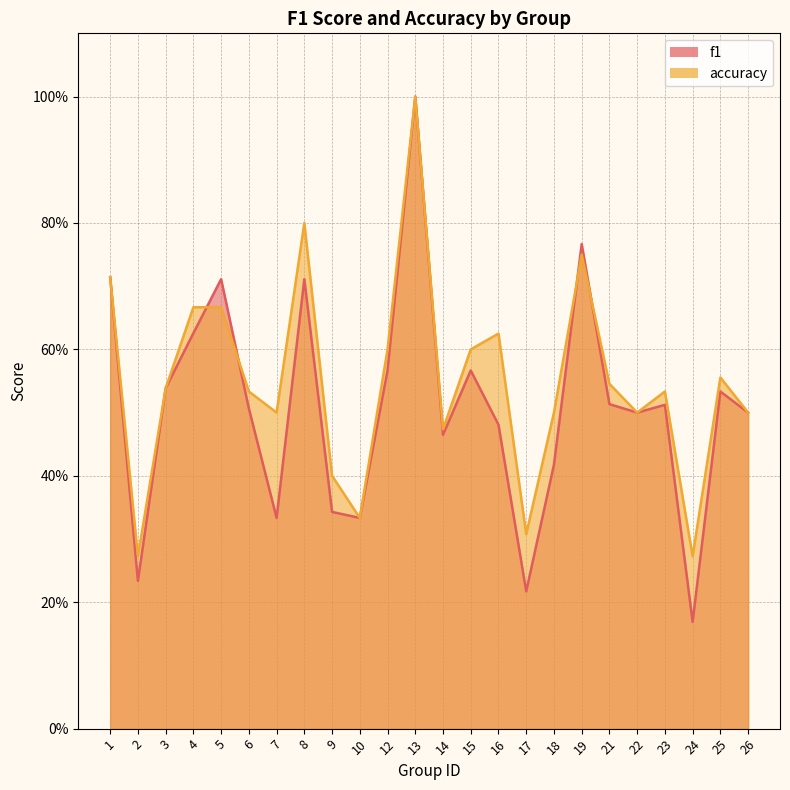

Reading left to right, extract all data points from this chart.

f1: 0.7	0.2	0.5	0.6	0.7	0.5	0.3	0.7	0.3	0.3	0.6	1.0	0.5	0.6	0.5	0.2	0.4	0.8	0.5	0.5	0.5	0.2	0.5	0.5
accuracy: 0.7	0.3	0.5	0.7	0.7	0.5	0.5	0.8	0.4	0.3	0.6	1.0	0.5	0.6	0.6	0.3	0.5	0.8	0.5	0.5	0.5	0.3	0.6	0.5